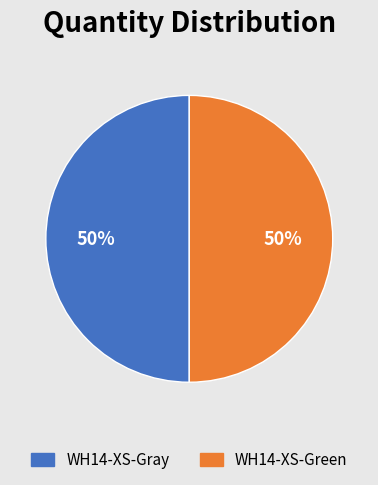

To the nearest percent, what is the average slice percentage?

50%